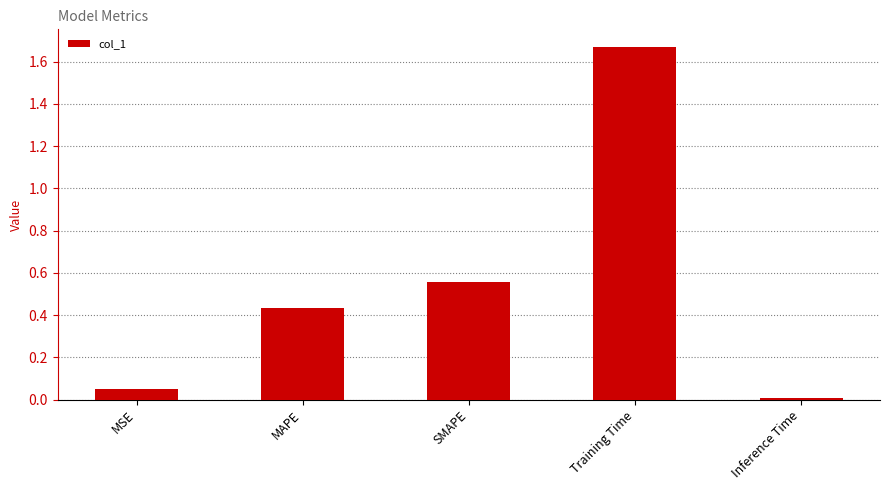

What is the sum of all values?

2.7